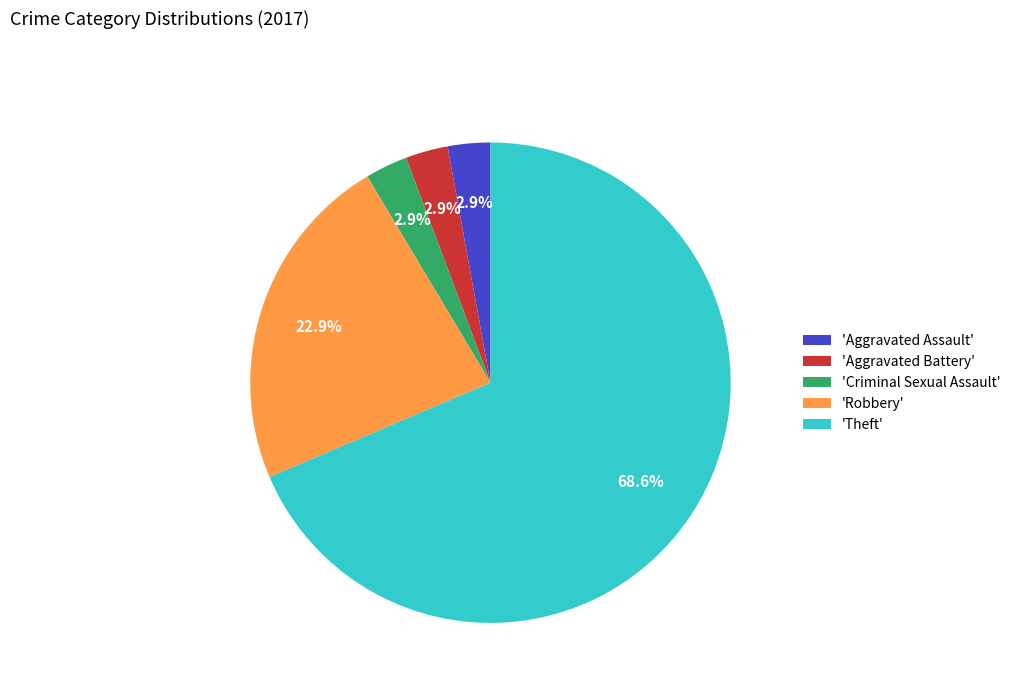

How many slices are in this pie chart?

5